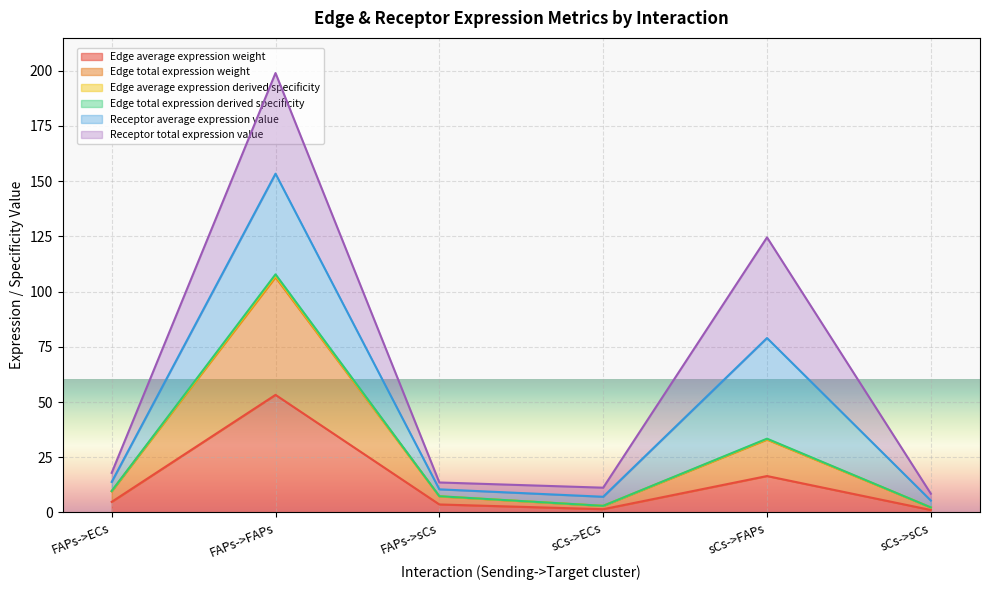

At which category is the sum across all series the highest?

FAPs->FAPs